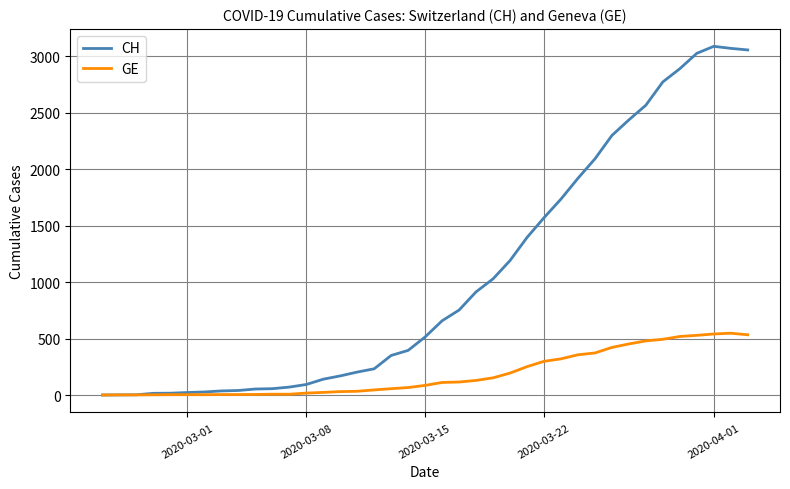

What is the average value of the GE series?

185